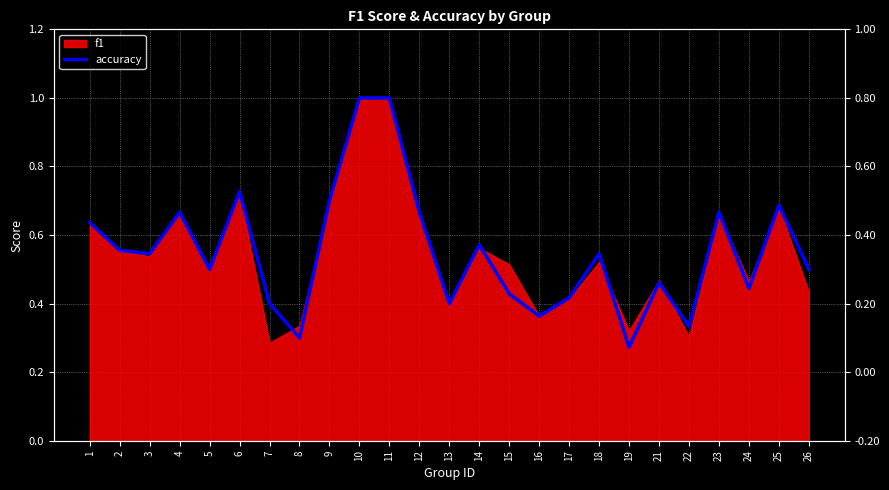

True or false: the data has more than 2 interior local peaks.

True